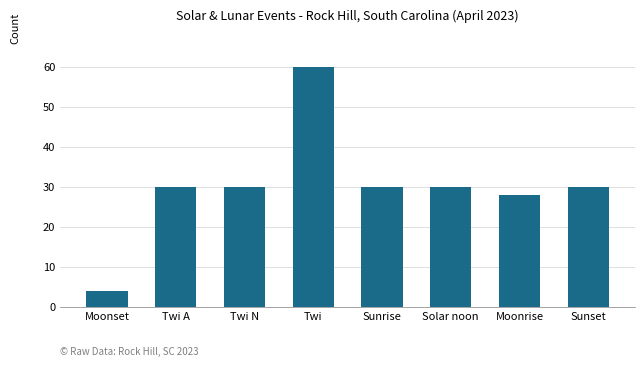

What is the sum of the values at Moonrise and Twi N?

58